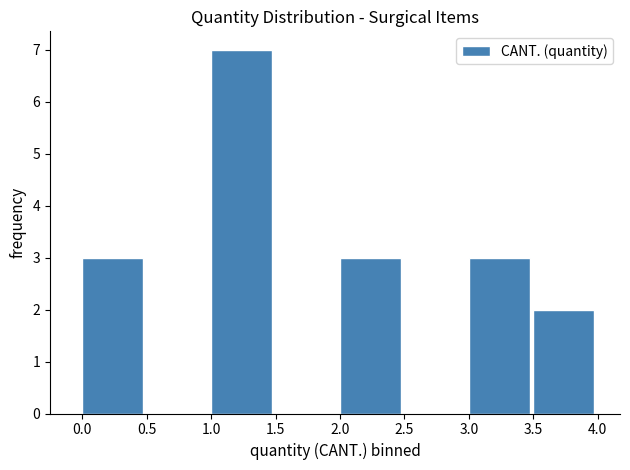

Reading left to right, list every bar in this chart as the range it spans on the x-axis followed by its height. The values are not printed on the chart, so give them approximately, as read against the axis.

0.0 to 0.5: 3
0.5 to 1.0: 0
1.0 to 1.5: 7
1.5 to 2.0: 0
2.0 to 2.5: 3
2.5 to 3.0: 0
3.0 to 3.5: 3
3.5 to 4.0: 2